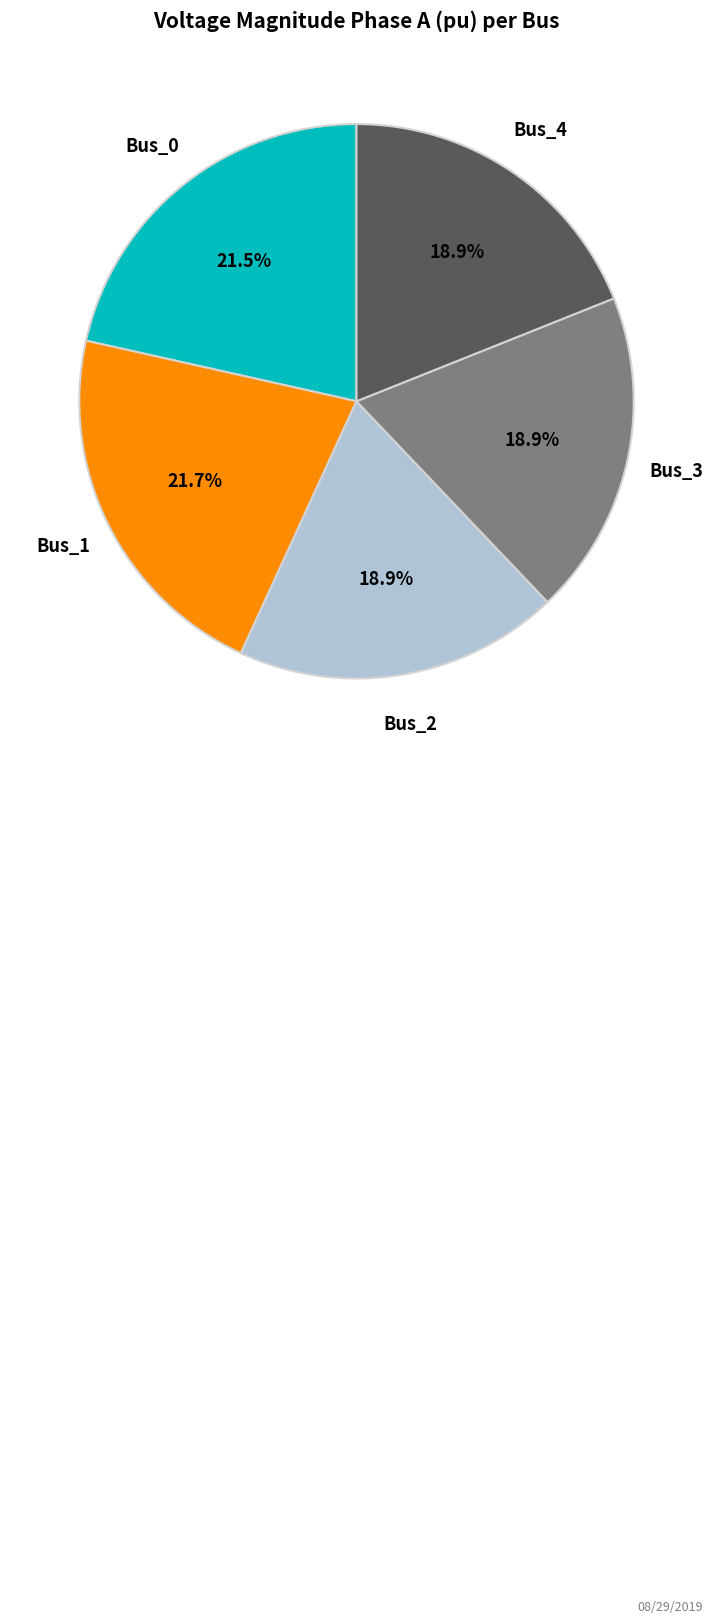

Is there any slice that represents more than half of the pie?

No